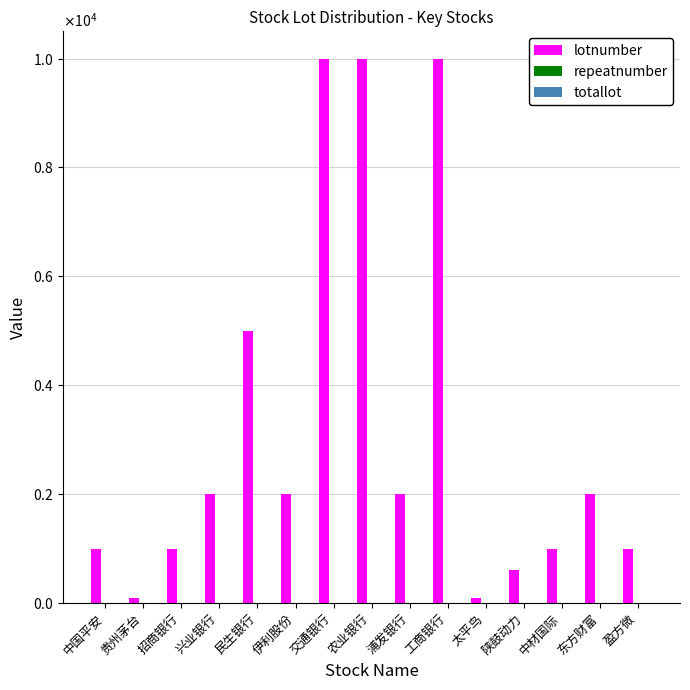

What is the sum of all repeatnumber values?

92